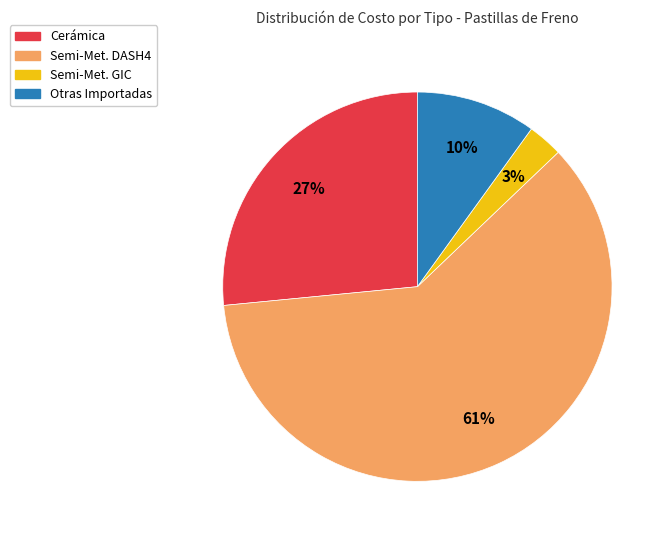

Does any single category account for the majority?

Yes